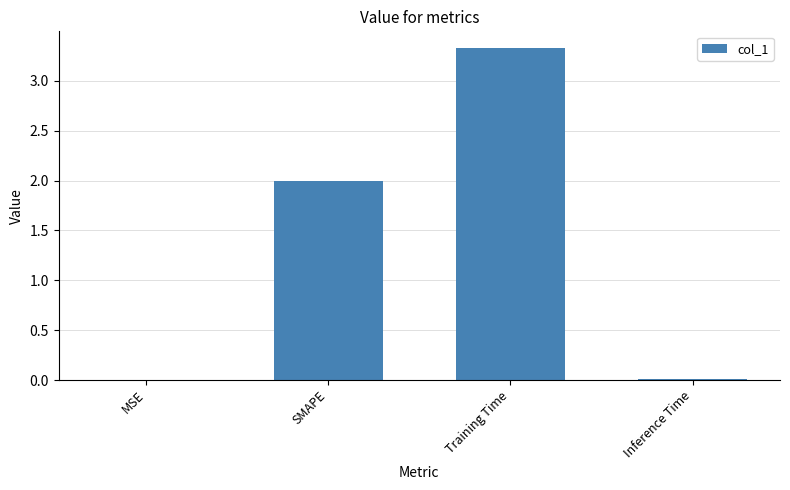

What is the greatest value displayed?

3.3